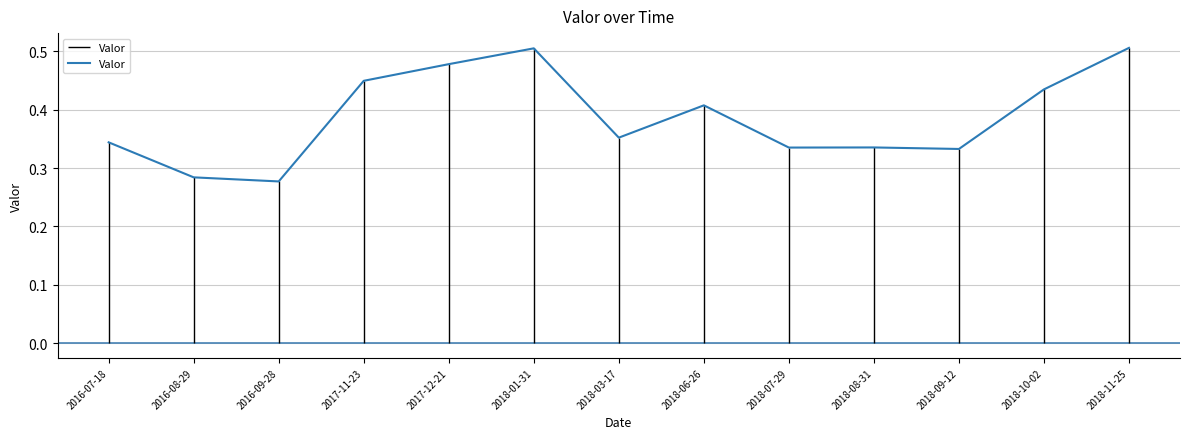

How many lines are shown in the chart?

1